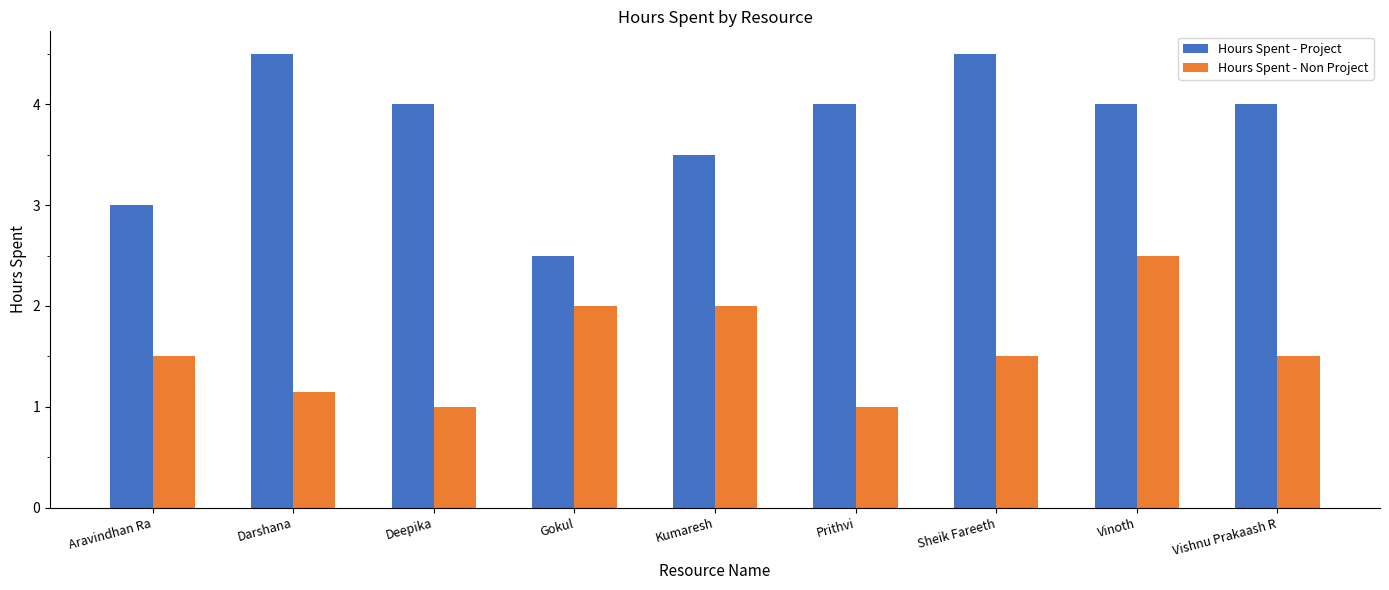

What is the difference between the maximum and minimum values in the Hours Spent - Project series?

2.0